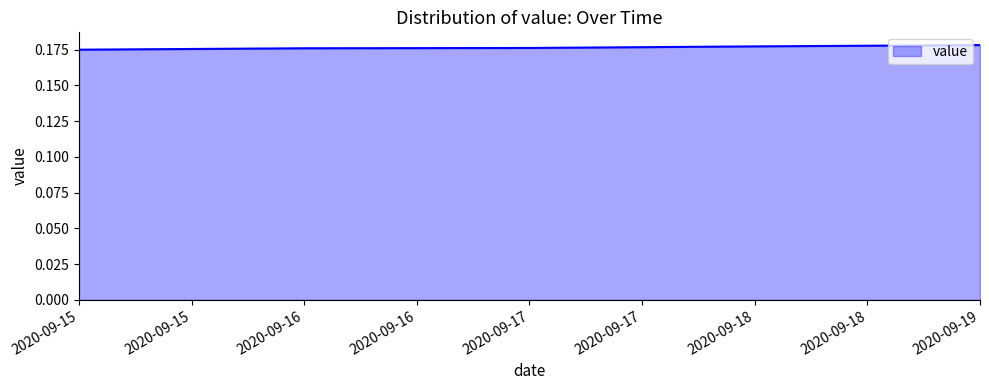

Count the values in the range 0 to 1.

5